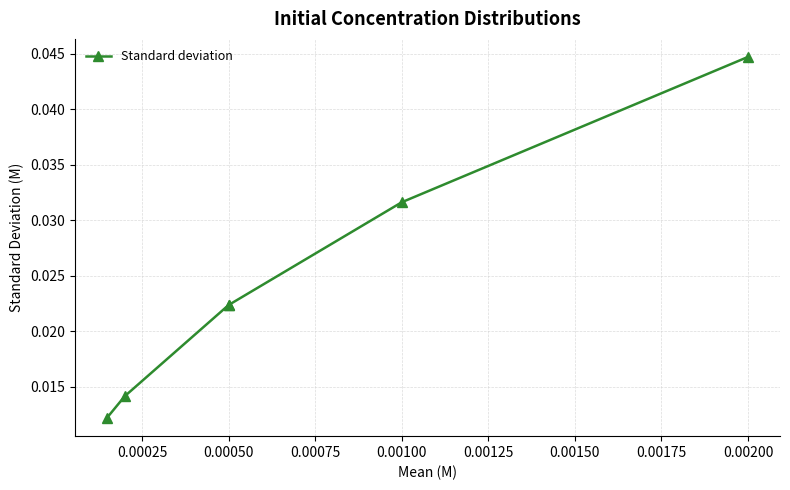

Between 0.00200 and 0.00050, which is larger?

0.00200